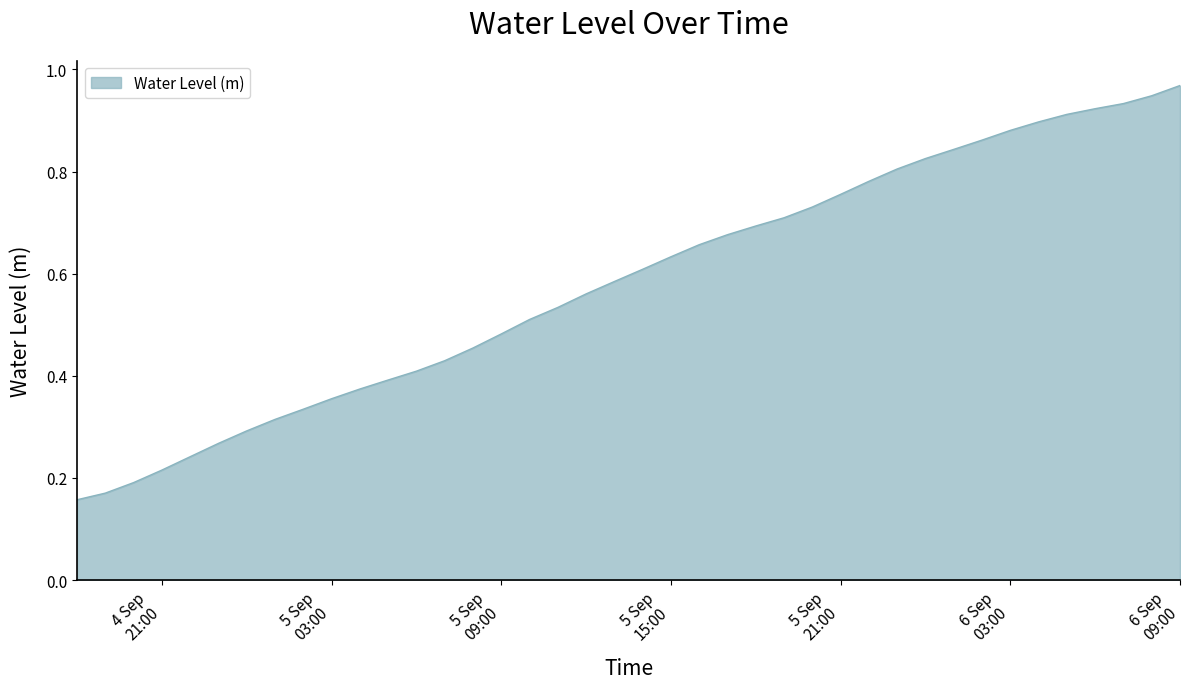

What is the label of the 8th point from the left?

2025-09-05 01:00:00